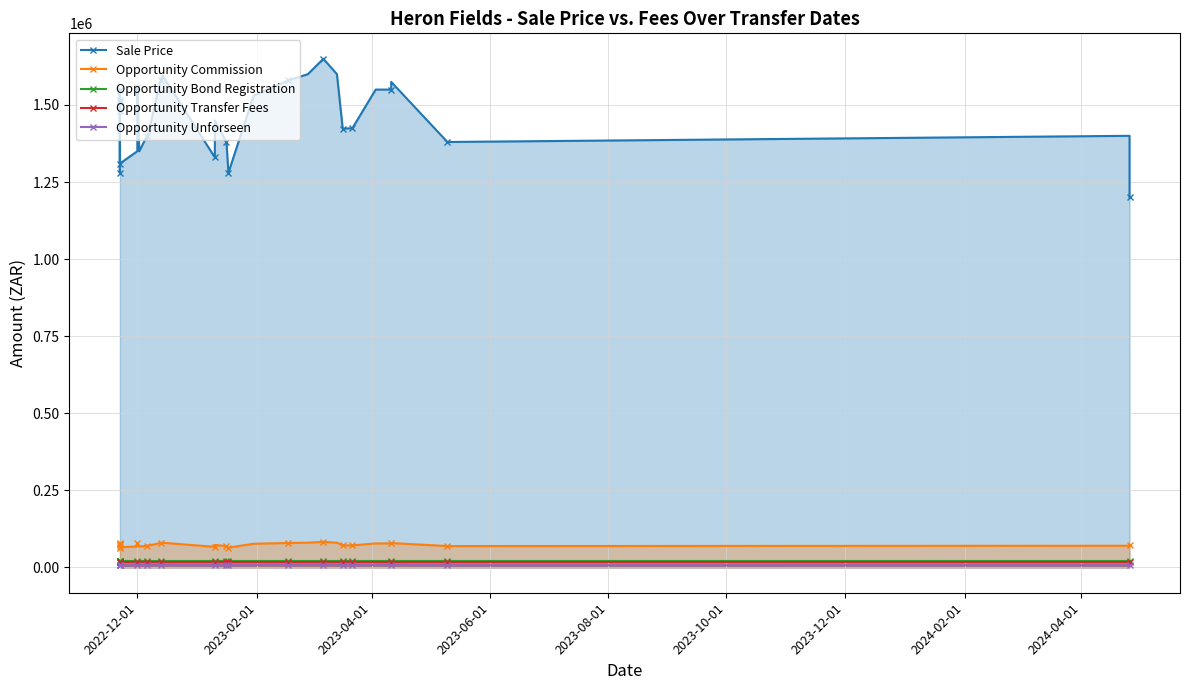

What is the value of the Opportunity Unforseen point at the 8th from the left?

6499.5